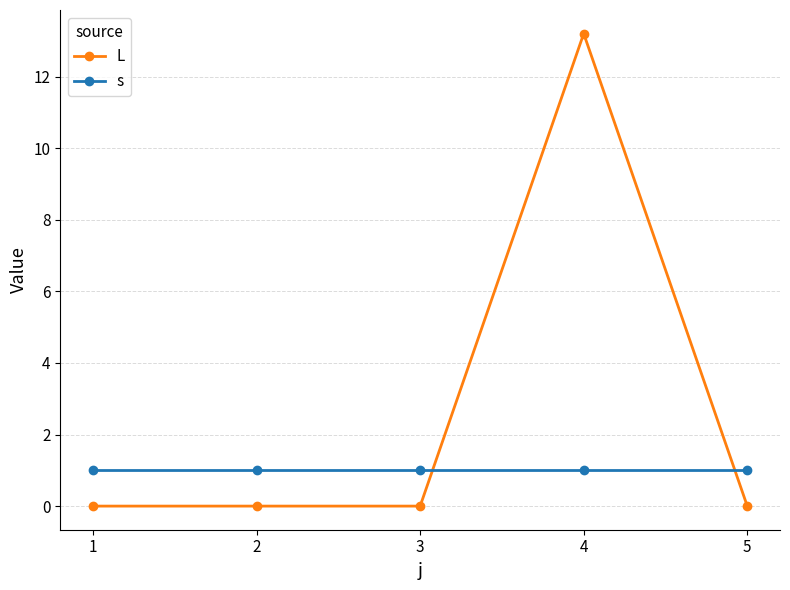

Rank the series at 4 from lowest to highest value.

s, L